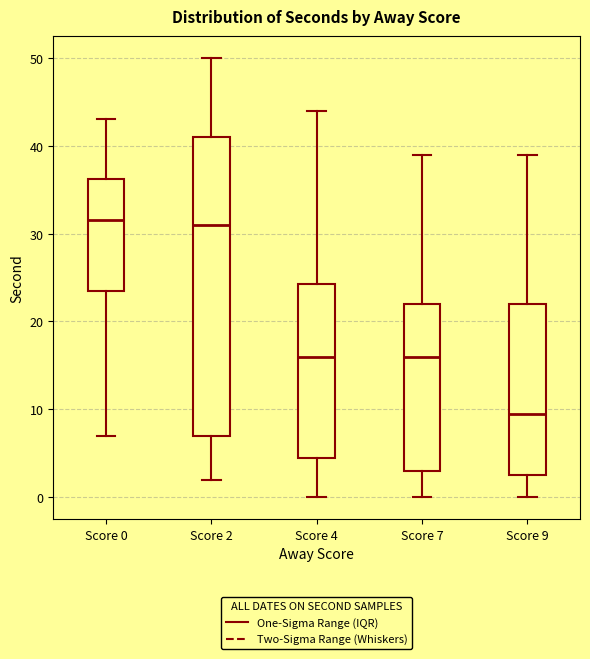

Reading left to right, read every box against the y-axis: the position of its median line, the range the box covers, and the ends of its whiskers. The values are not printed on the chart, so give them approximately, as read against the axis.

Score 0: median 32, box 24 to 36, whiskers 7 to 43
Score 2: median 31, box 7 to 41, whiskers 2 to 50
Score 4: median 16, box 5 to 24, whiskers 0 to 44
Score 7: median 16, box 3 to 22, whiskers 0 to 39
Score 9: median 10, box 3 to 22, whiskers 0 to 39